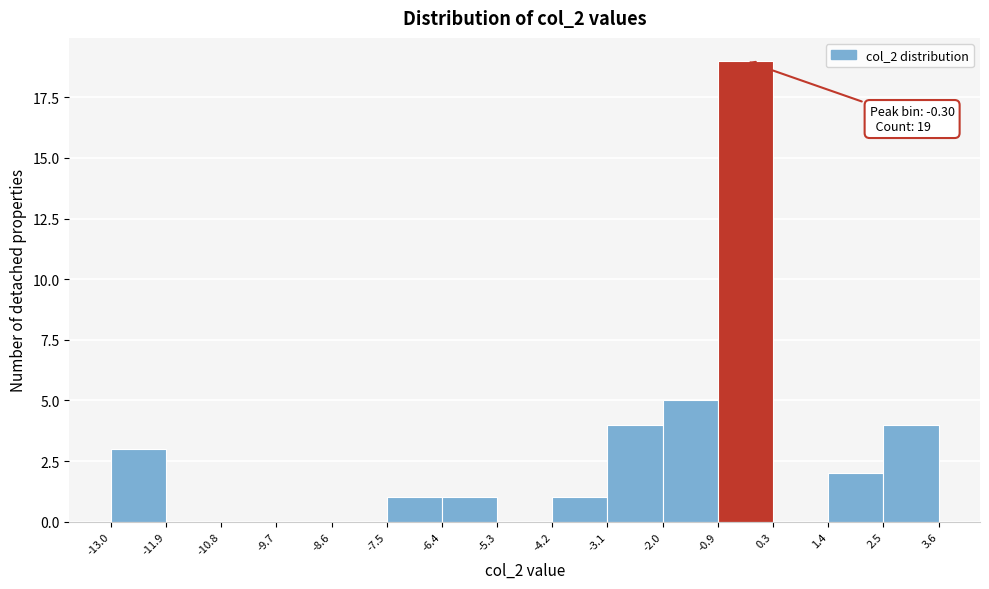

Over which range of the x-axis is the bar tallest?

-0.9 to 0.3